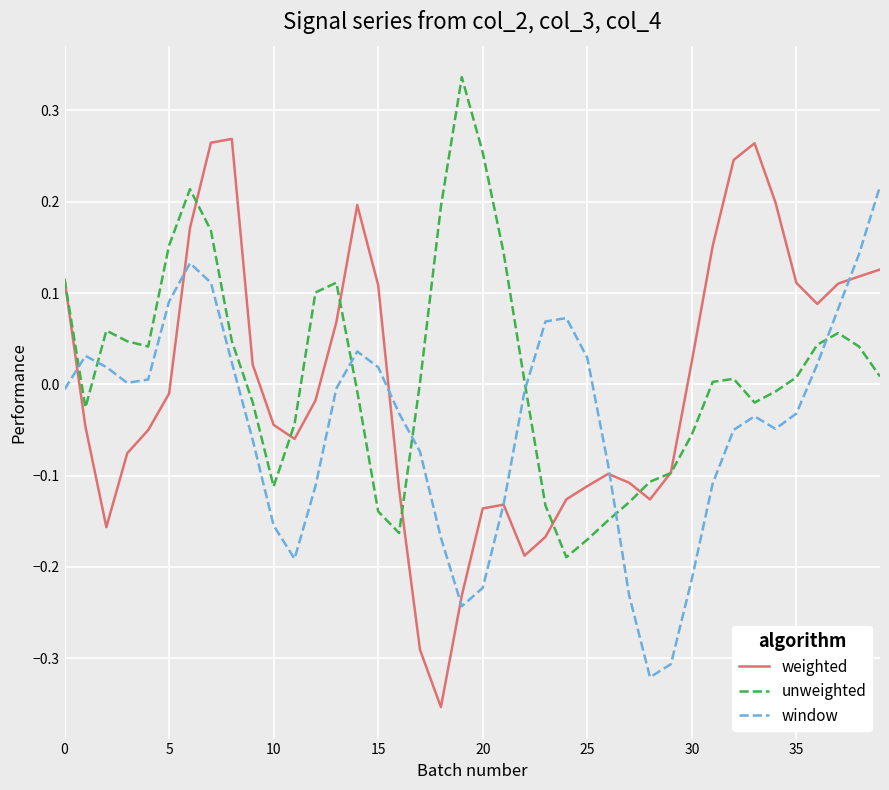

How many series are shown in this chart?

3